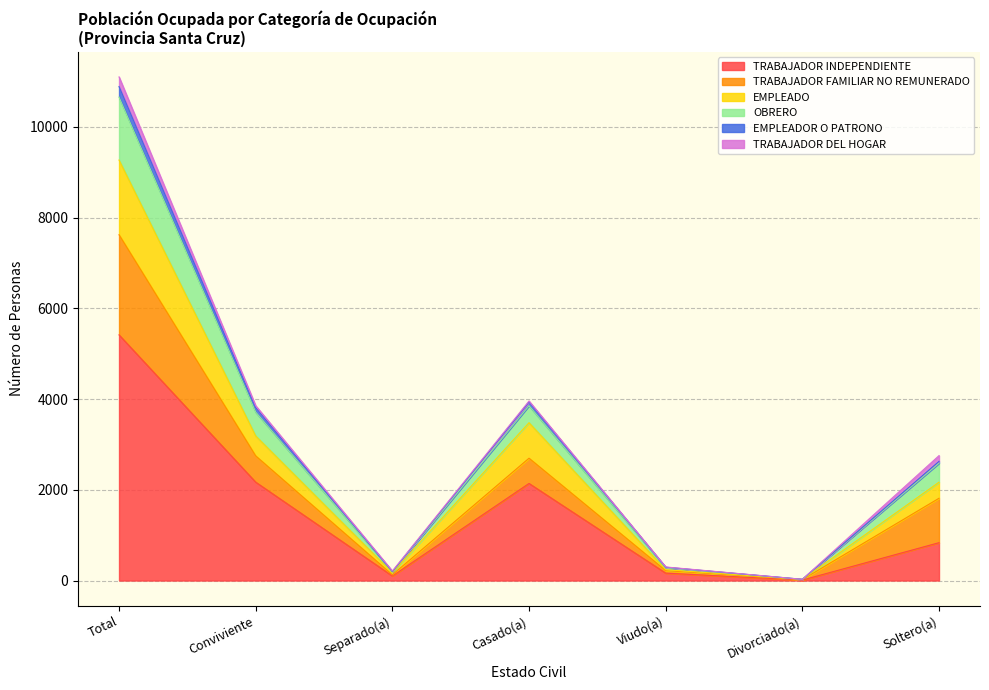

What is the maximum value for TRABAJADOR INDEPENDIENTE?

5414